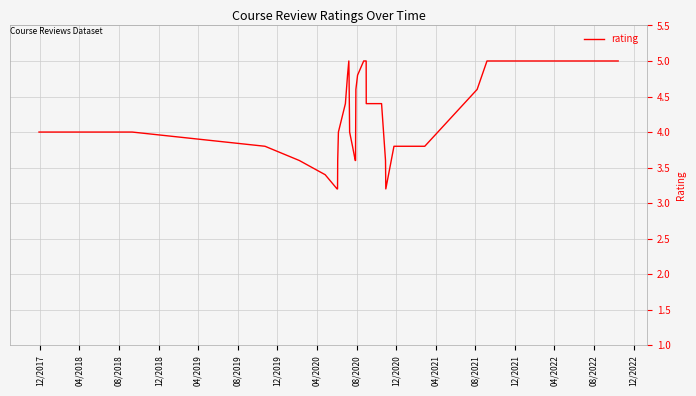

What is the maximum value shown in the chart?

5.0